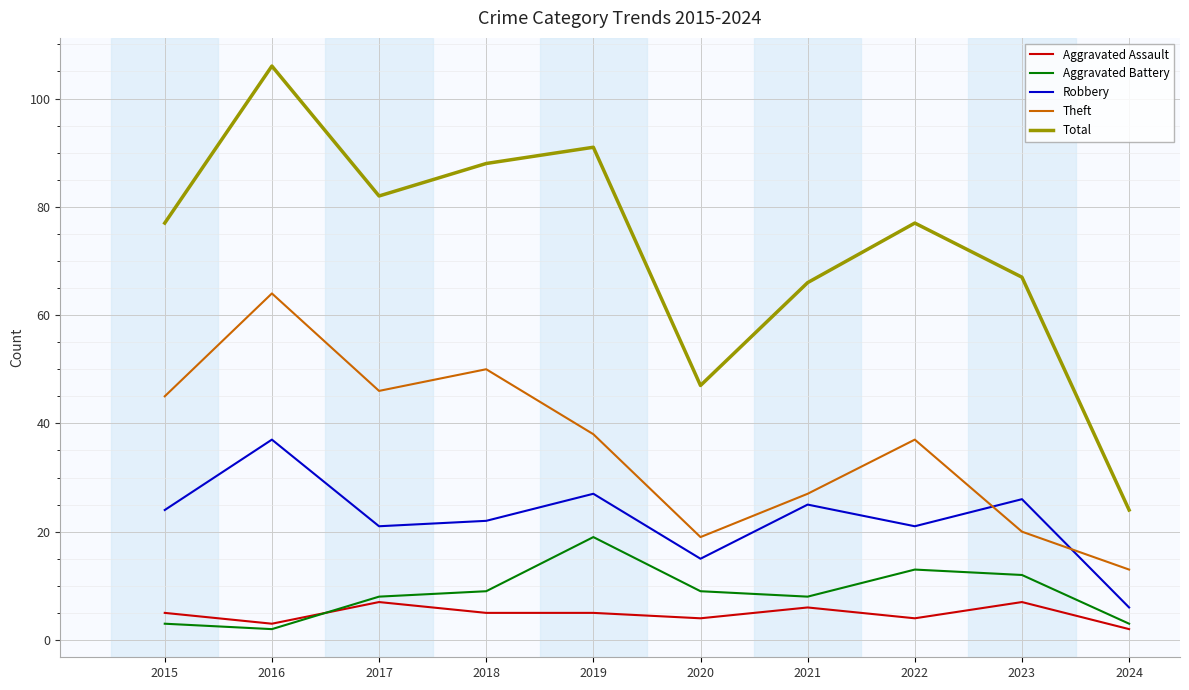

At which category does the chart reach its peak across all series?

2016